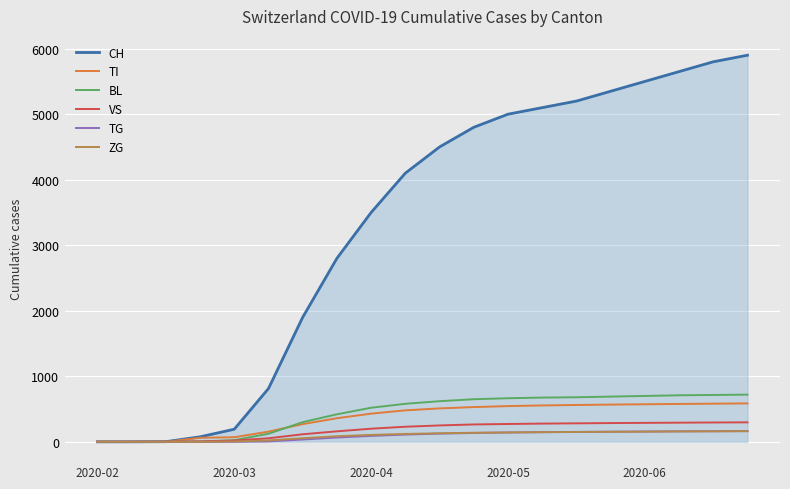

Which series has the widest spread of values?

CH